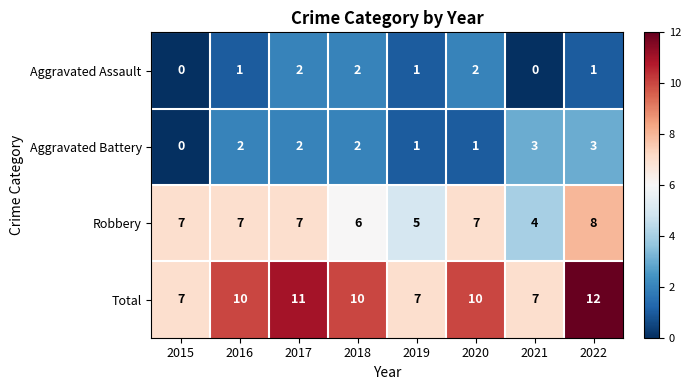

The Robbery series shows 7 at 2020. True or false?

True